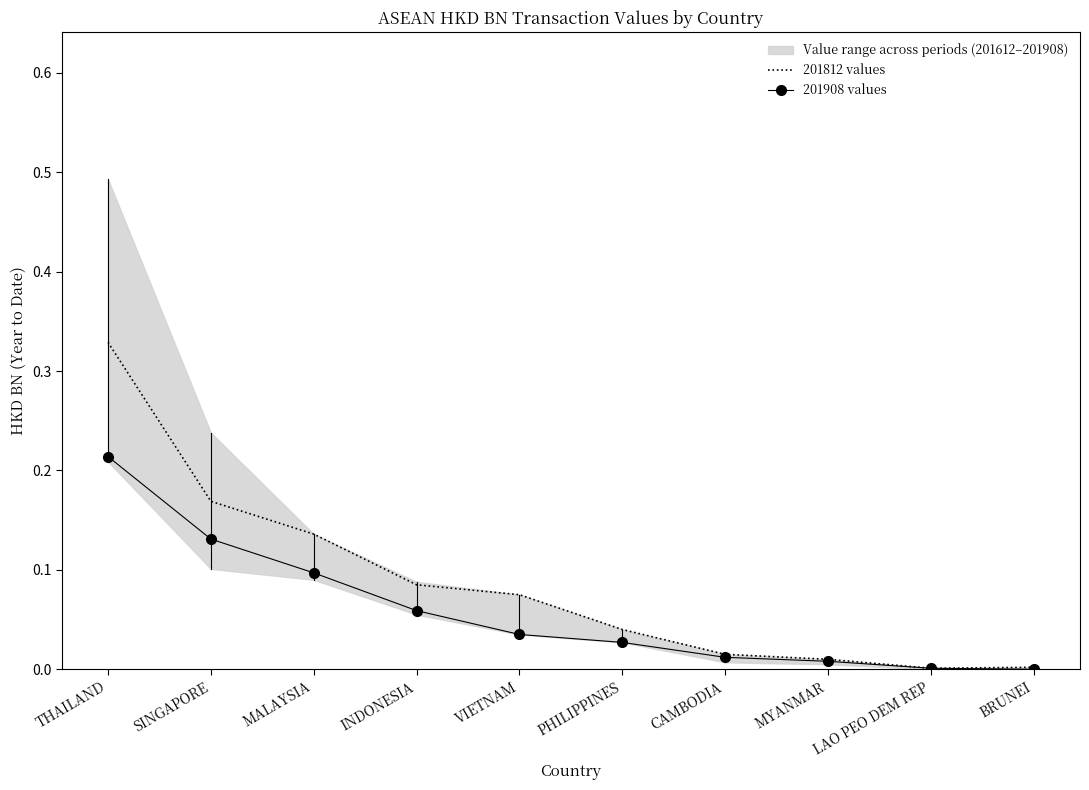

Reading left to right, list all the values displayed in this chart.

201812 values: THAILAND=0.3	SINGAPORE=0.2	MALAYSIA=0.1	INDONESIA=0.1	VIETNAM=0.1	PHILIPPINES=0.0	CAMBODIA=0.0	MYANMAR=0.0	LAO PEO DEM REP=0.0	BRUNEI=0.0
201908 values: THAILAND=0.2	SINGAPORE=0.1	MALAYSIA=0.1	INDONESIA=0.1	VIETNAM=0.0	PHILIPPINES=0.0	CAMBODIA=0.0	MYANMAR=0.0	LAO PEO DEM REP=0.0	BRUNEI=0.0